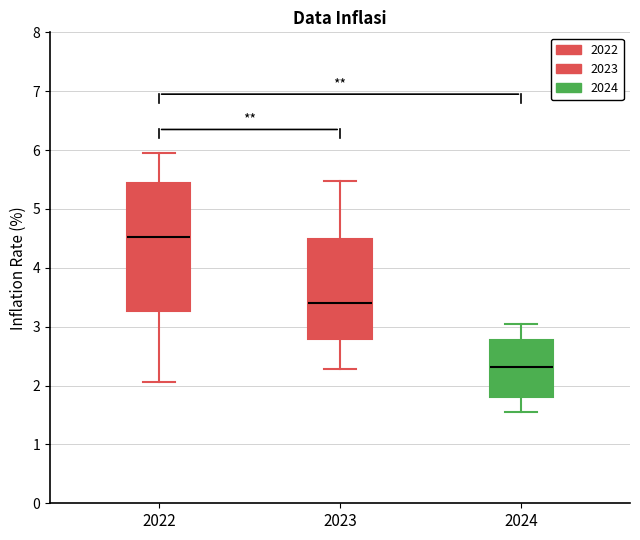

Which box has the highest median line?

2022